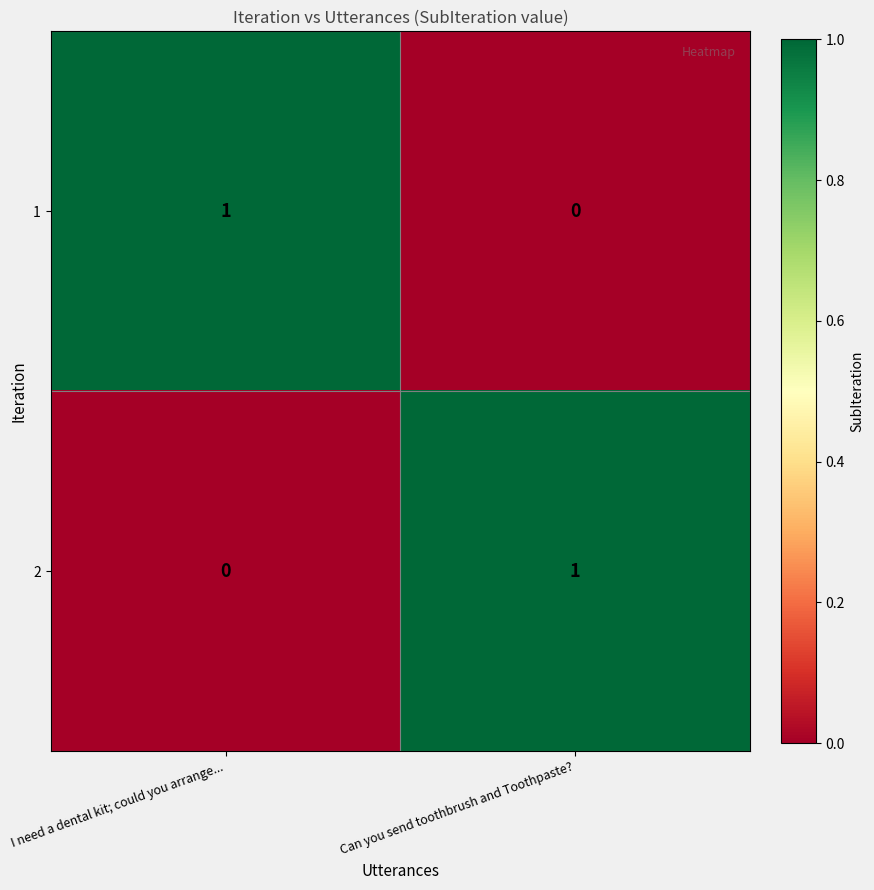

Where is 1 nearest to the value 0?

Can you send toothbrush and Toothpaste?